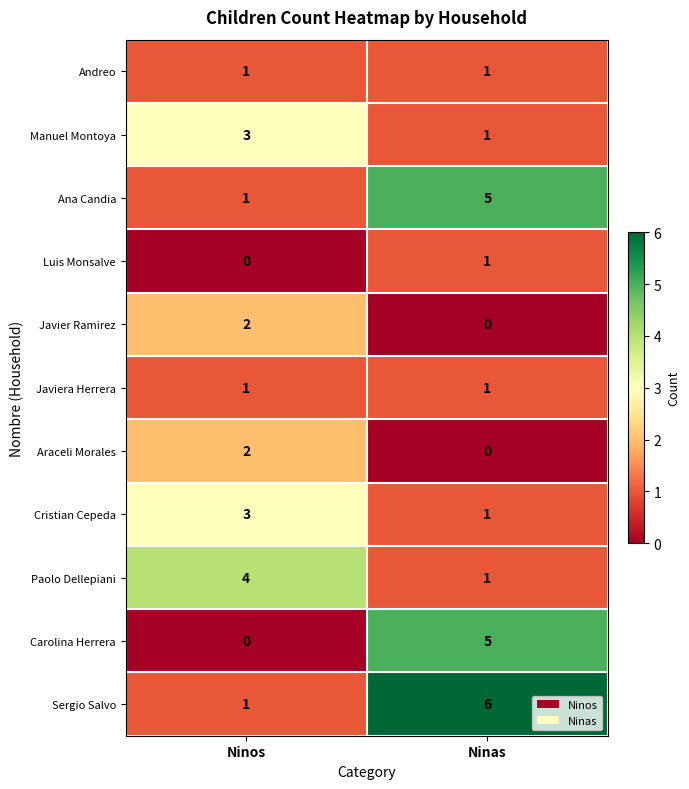

Which series has the largest total across all categories?

Sergio Salvo